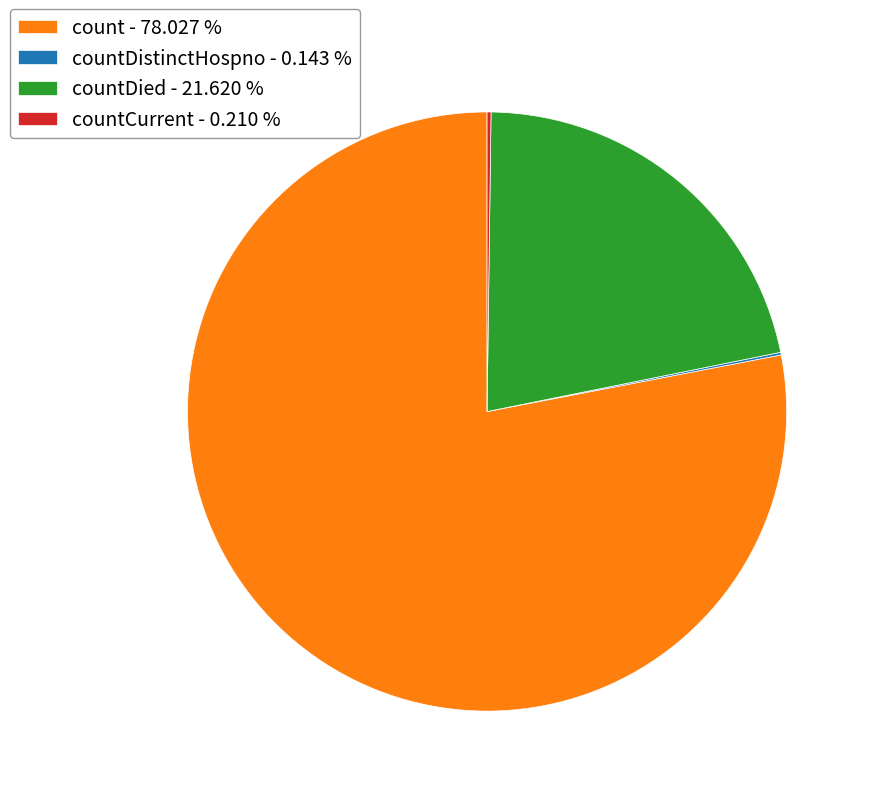

Which category accounts for the majority?

count - 78.027 %